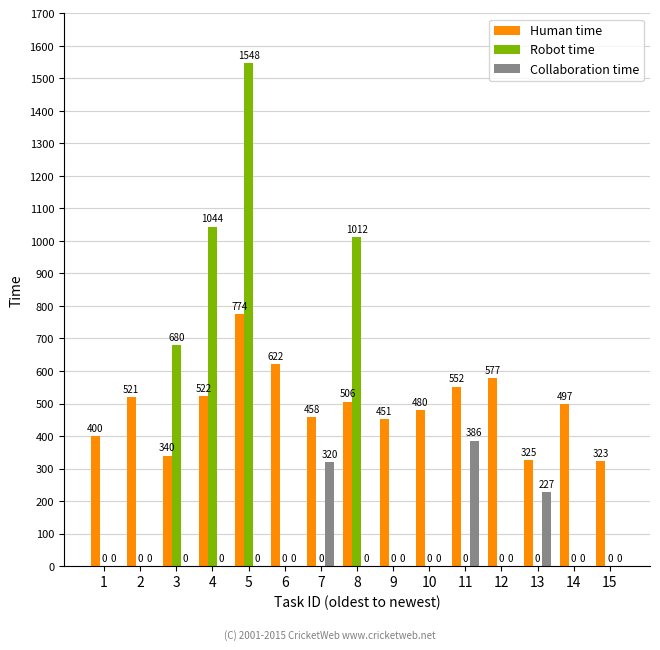

How many data points does each series have?

15